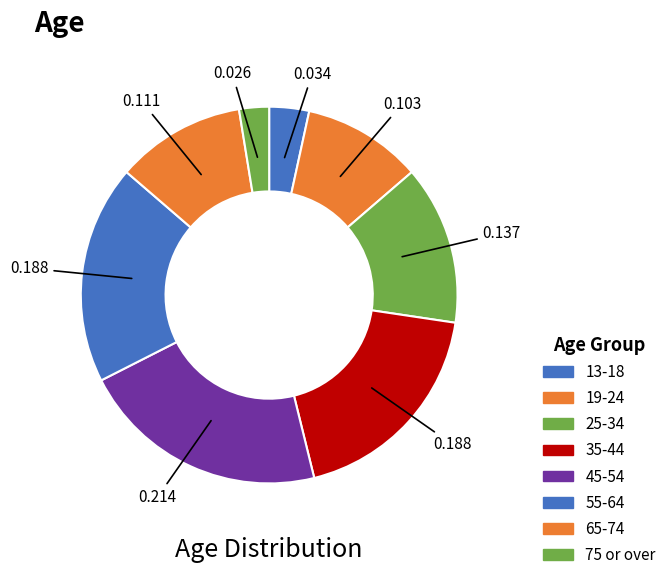

How much of the chart is everything except 65-74?

88.9%